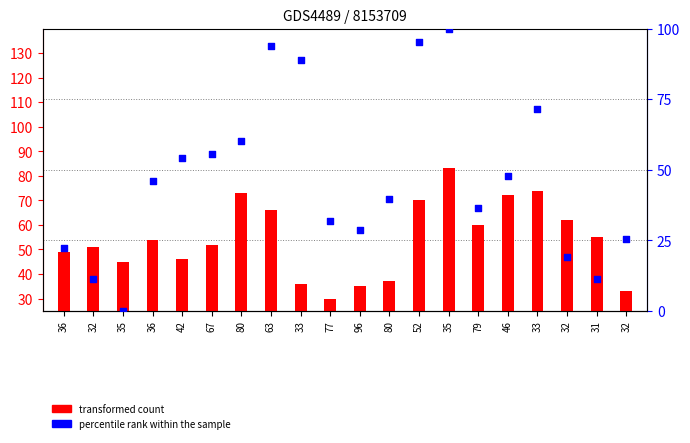

Which series has the largest Y range (max minus min)?

percentile rank within the sample